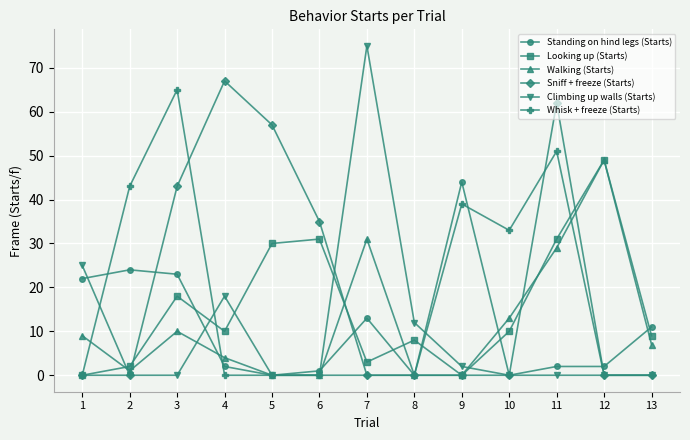

Between 2 and 9, which series saw the biggest shift?

Standing on hind legs (Starts)